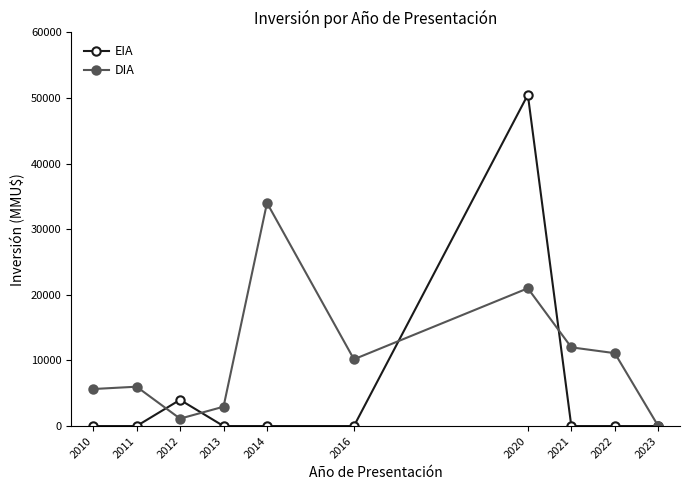

What are all the series names shown in the legend?

EIA, DIA